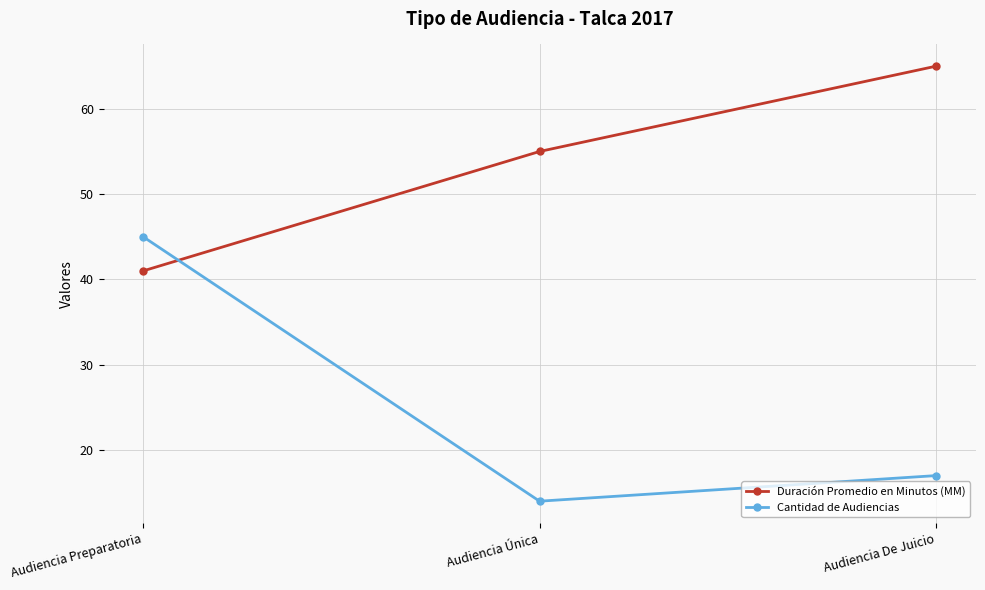

At which label is Duración Promedio en Minutos (MM) closest to 53?

Audiencia Única